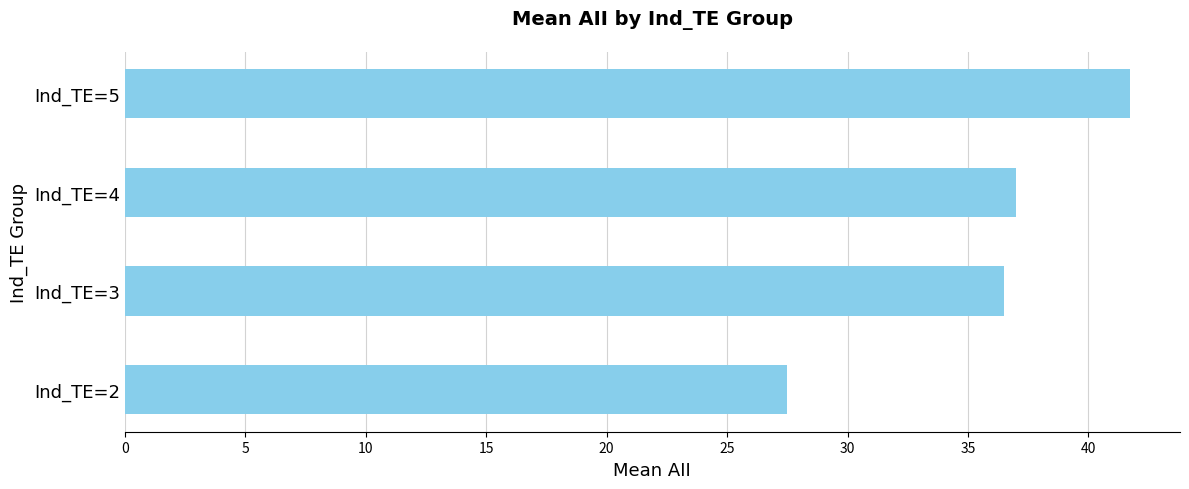

What is the difference between the maximum and minimum values?

14.2